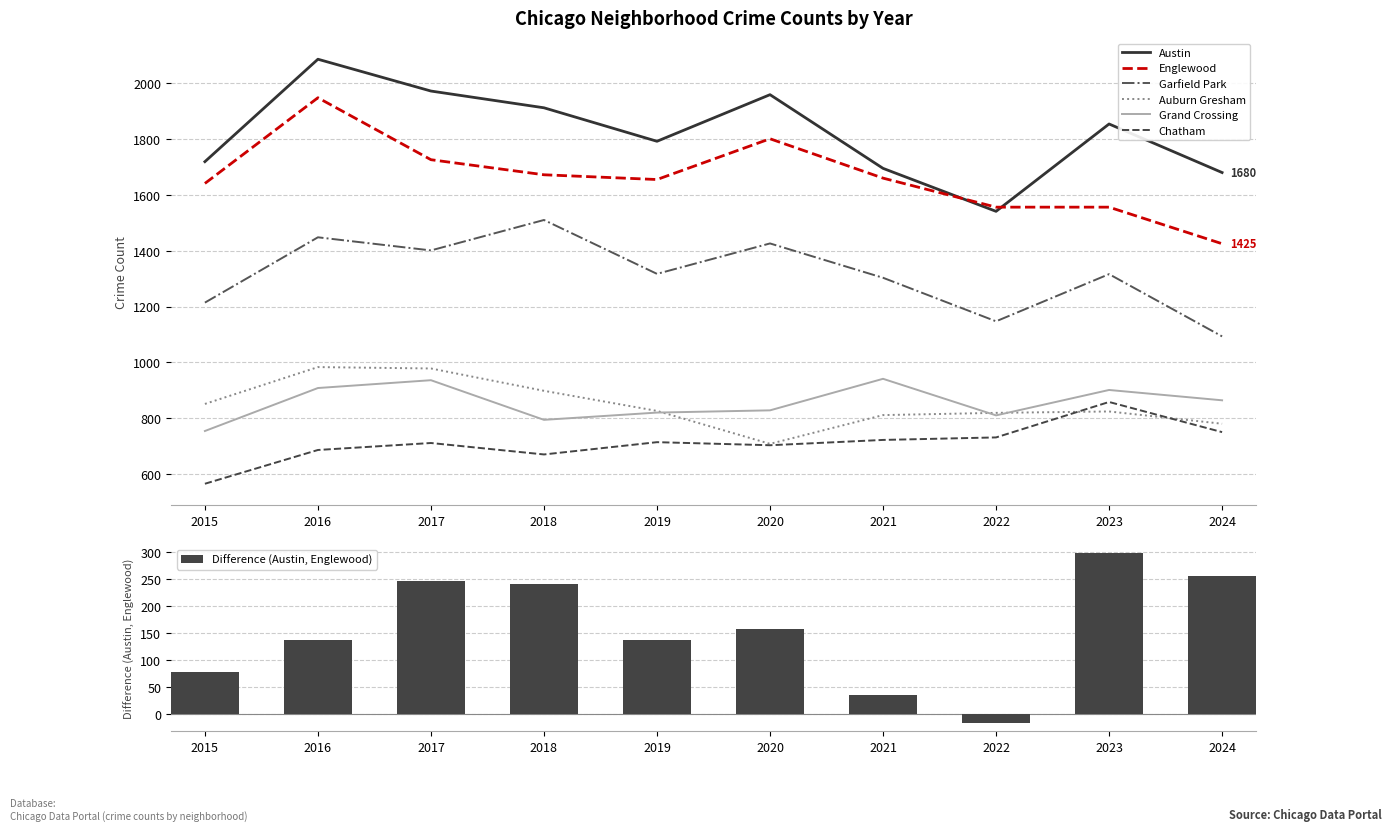

Is it true that Chatham equals 731 at 2022?

True